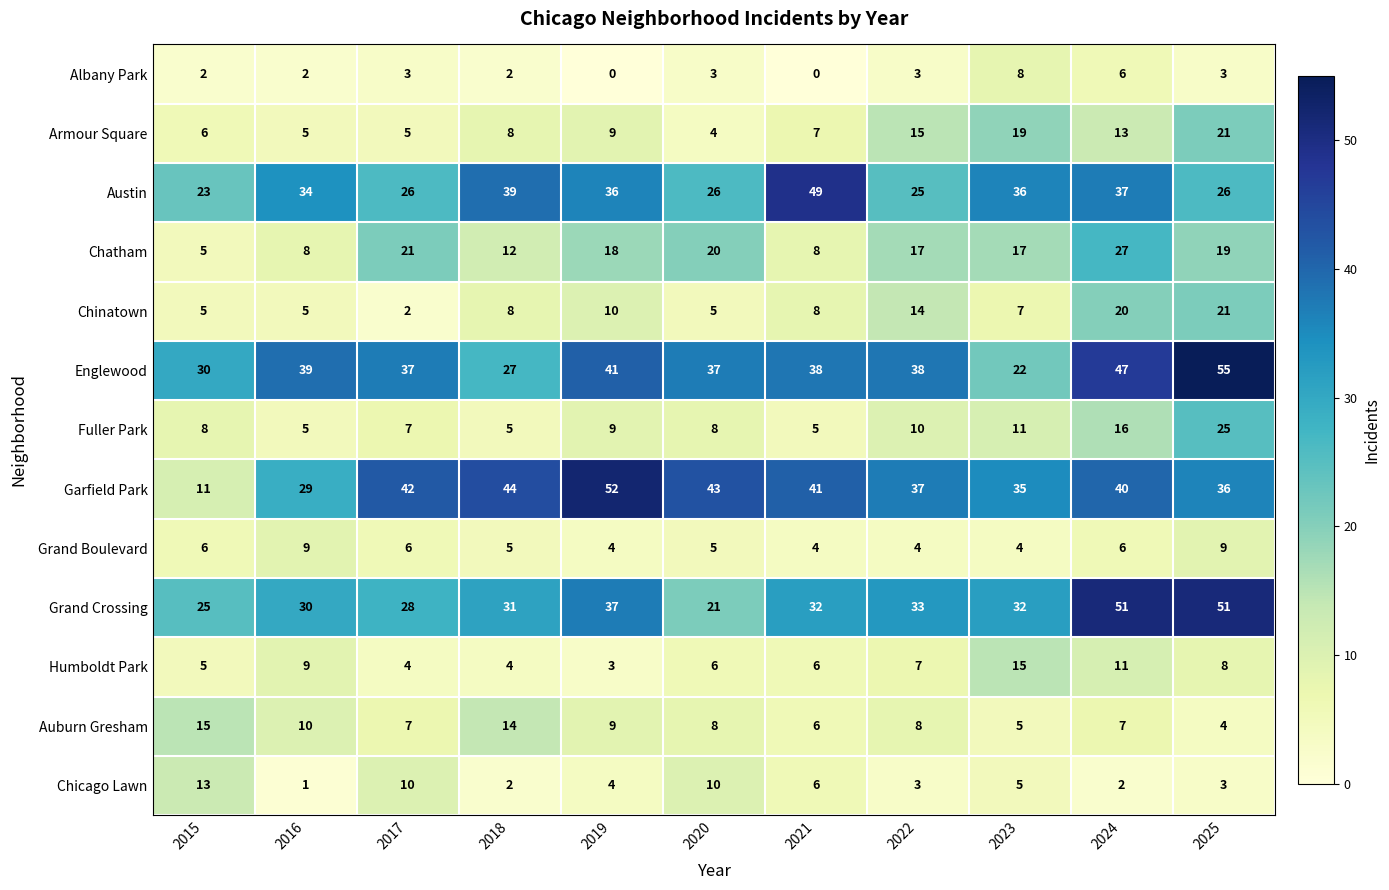

What is the average value of the Chinatown series?

10